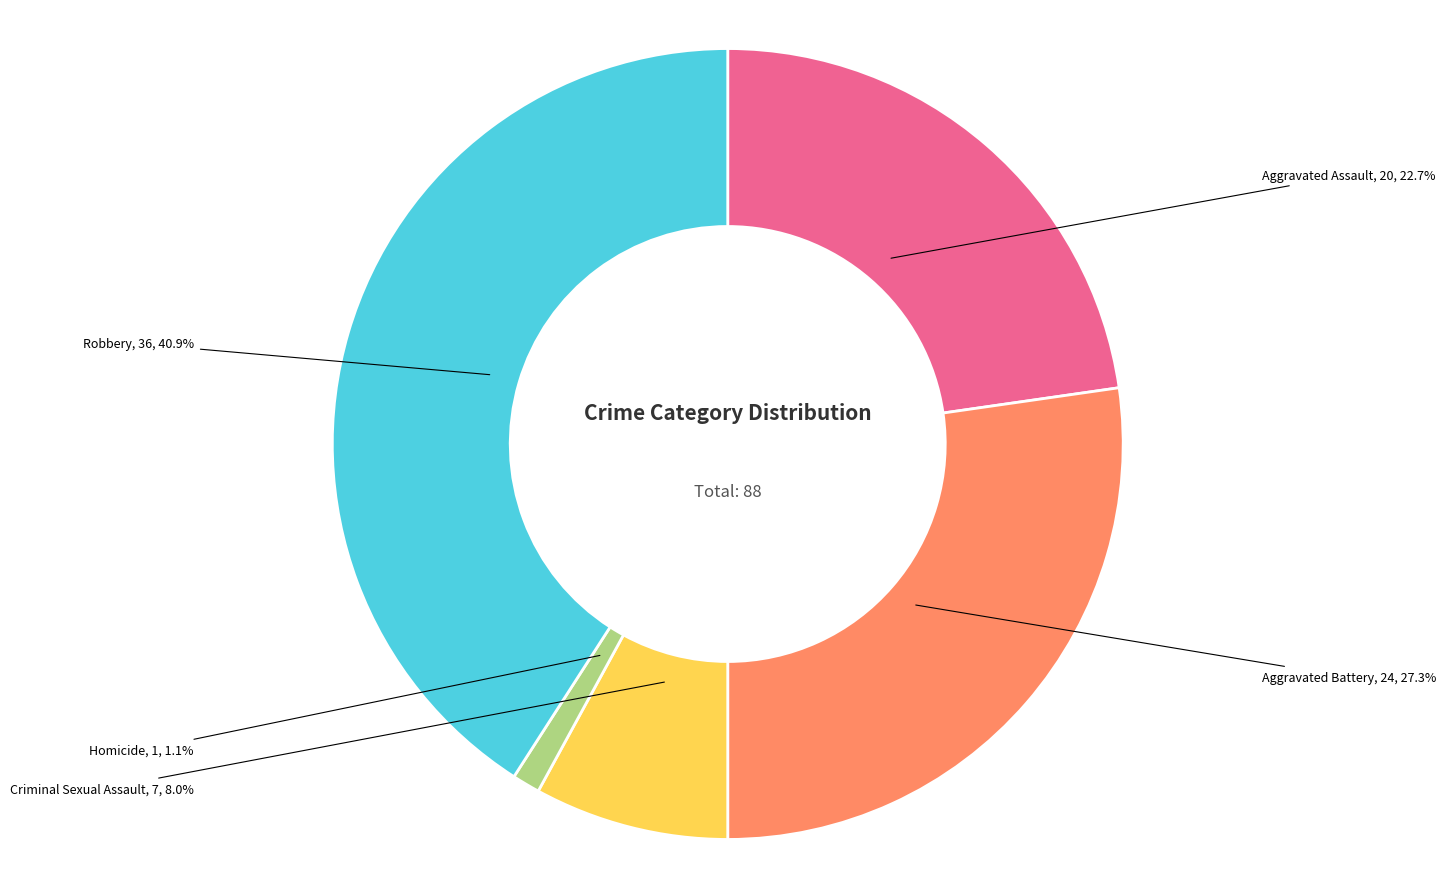

Rank the categories by value from lowest to highest.

Homicide, Criminal Sexual Assault, Aggravated Assault, Aggravated Battery, Robbery